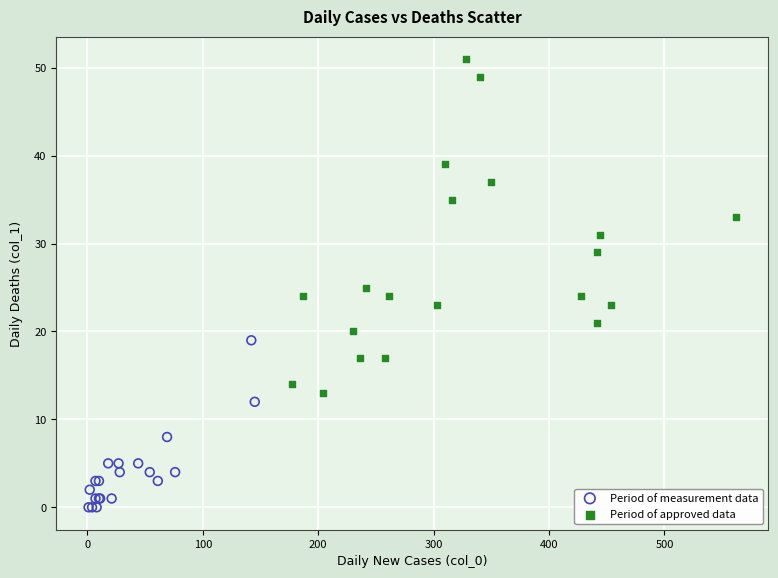

Which series reaches the minimum Y coordinate?

Period of measurement data